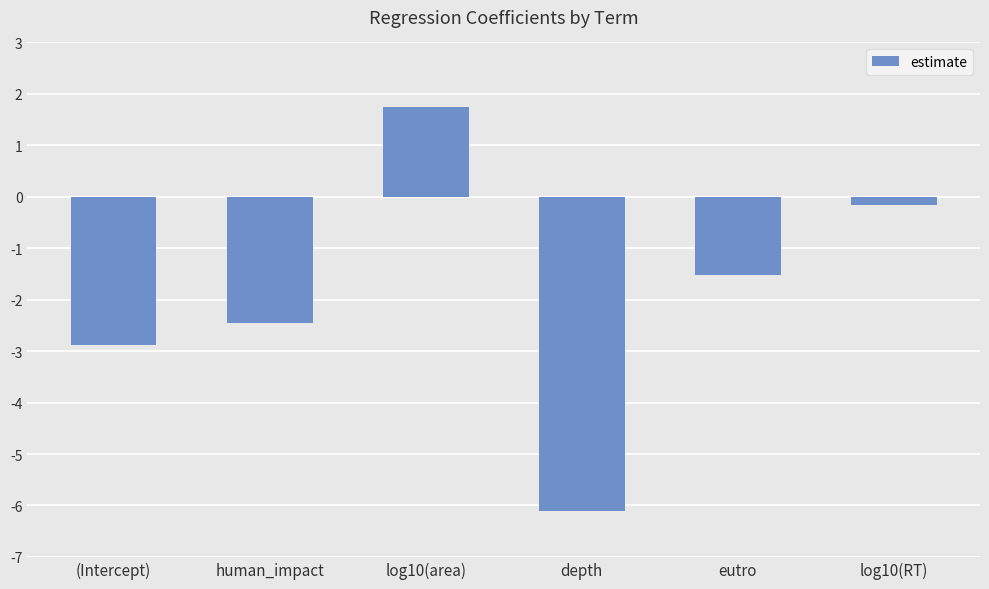

What is the sum of the values at human_impact and (Intercept)?

-5.3